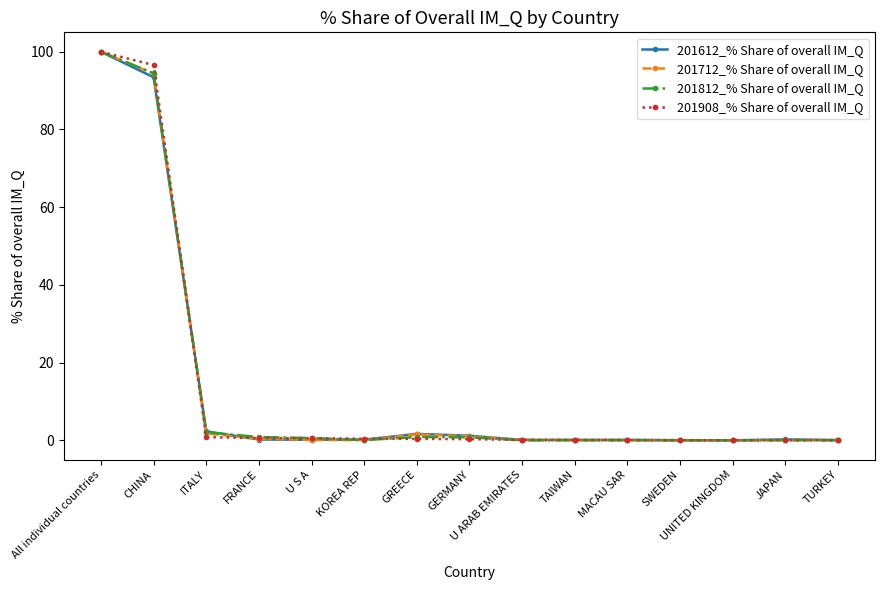

At how many categories does at least one series exceed 61?

2